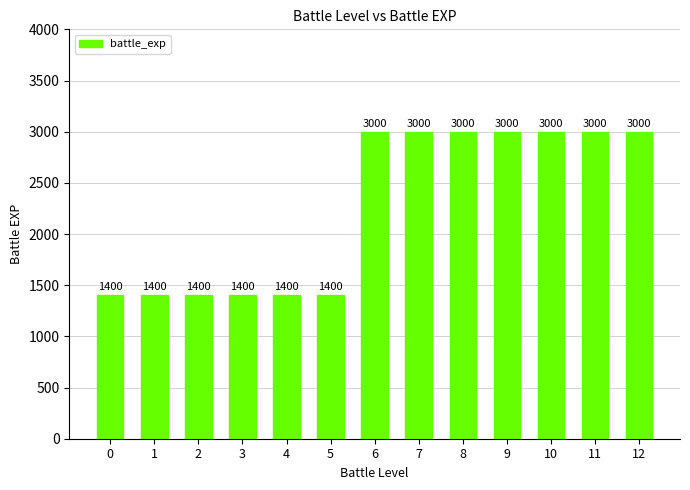

Reading right to left, transcribe all the data shown in this chart.

12=3000	11=3000	10=3000	9=3000	8=3000	7=3000	6=3000	5=1400	4=1400	3=1400	2=1400	1=1400	0=1400